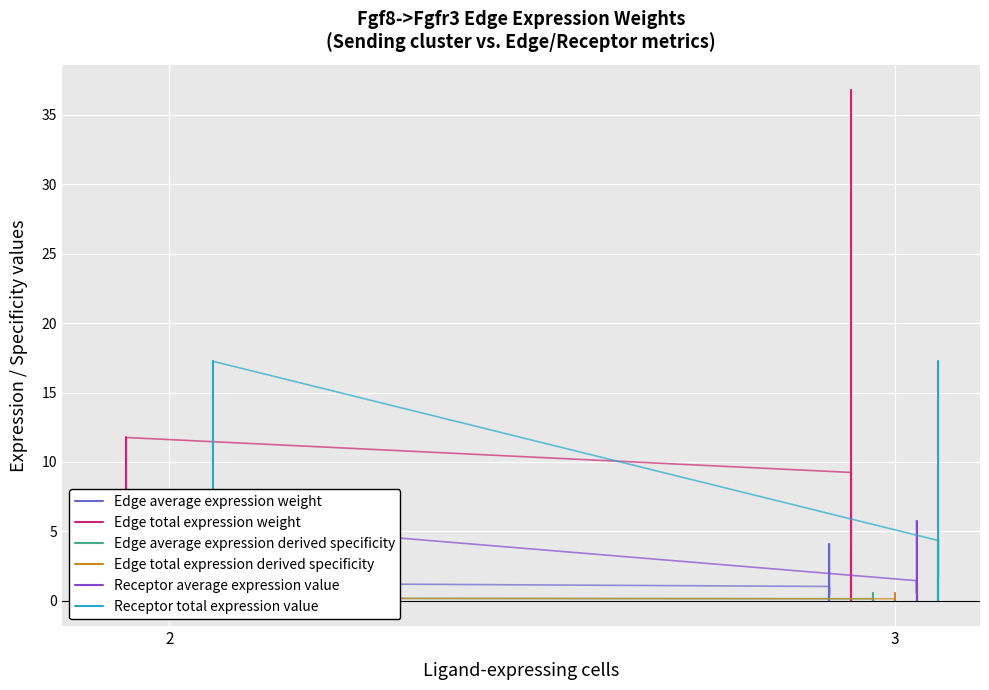

How many positive values does the Edge total expression derived specificity series have?

1